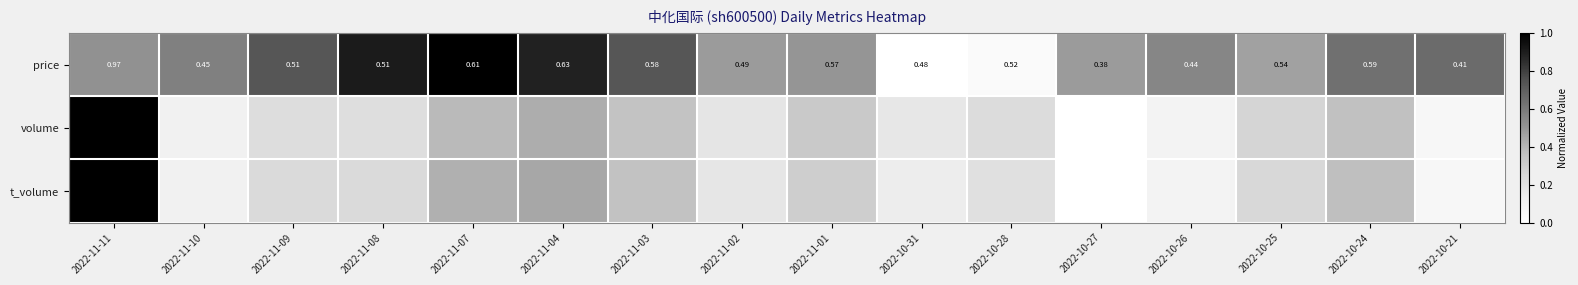

Which series has the largest total across all categories?

price